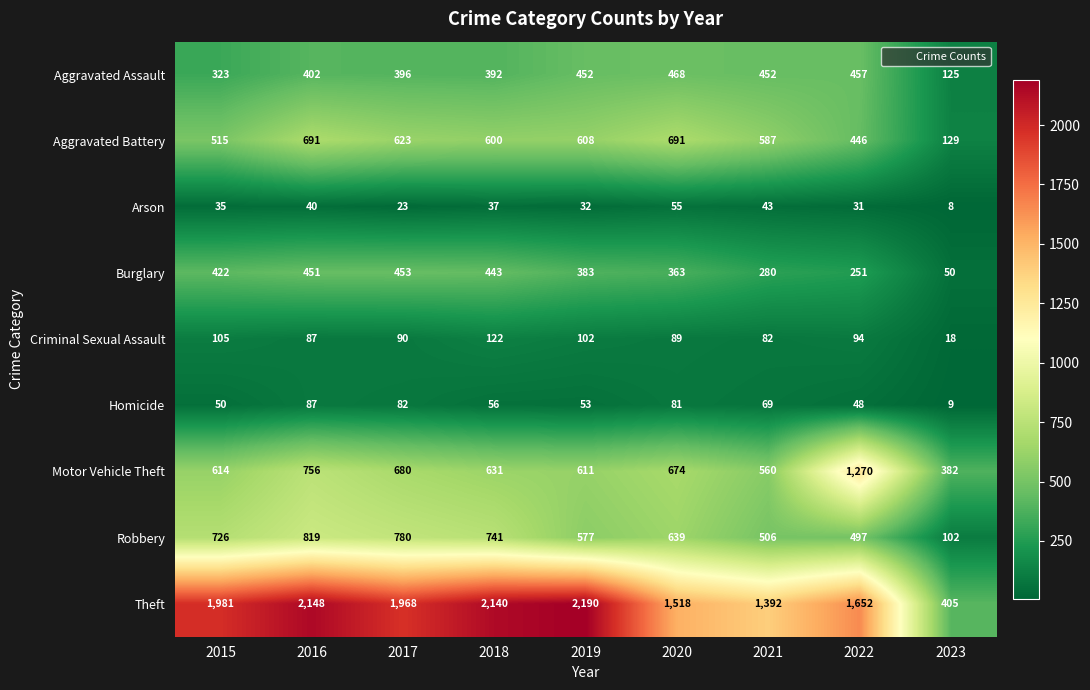

What is the difference between the highest and lowest values at 2023?

397